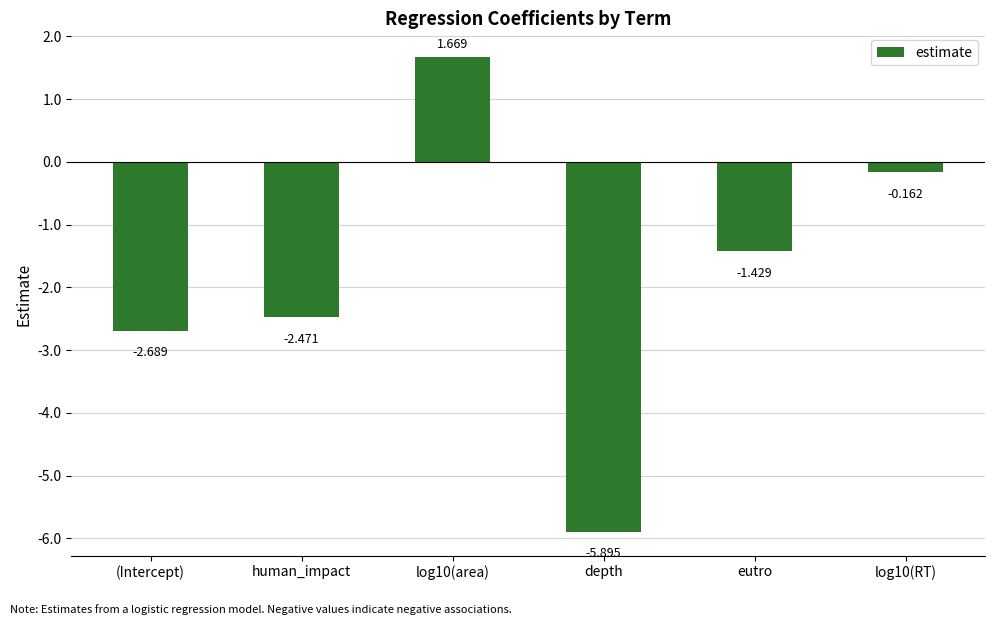

Does the chart contain any negative values?

Yes